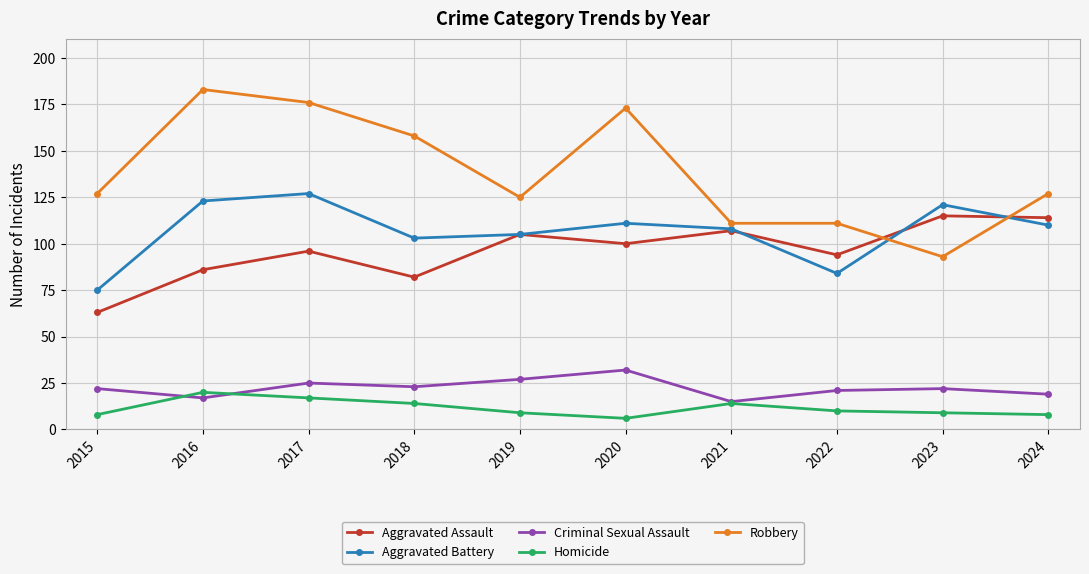

True or false: Criminal Sexual Assault has more than 2 interior local peaks.

True